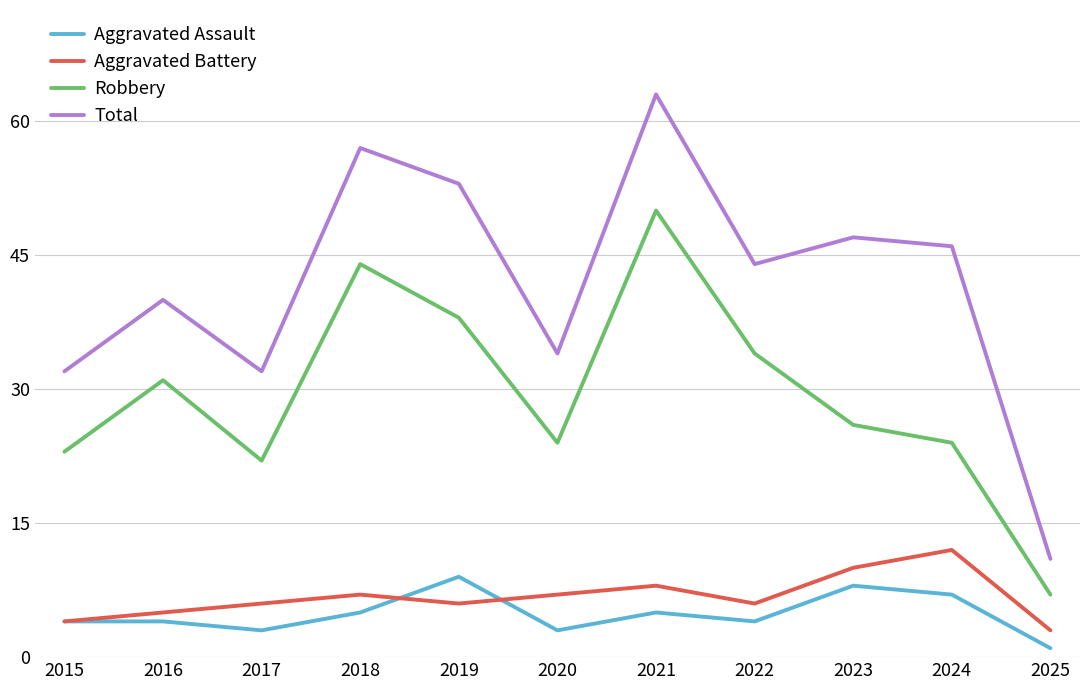

What is the sum of all Total values?

459